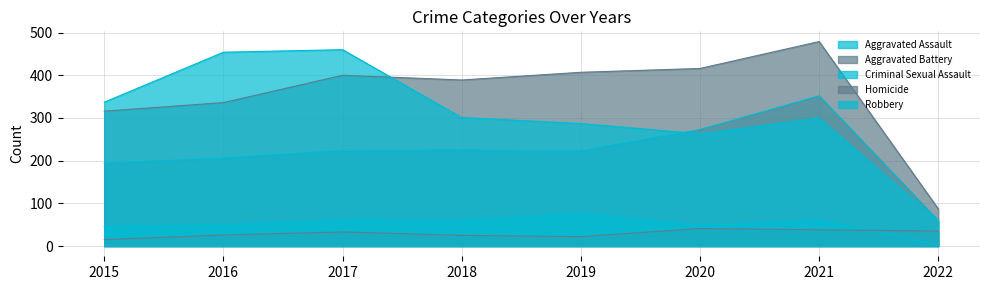

What value does the Robbery series have at 2021, to the nearest 10?

300